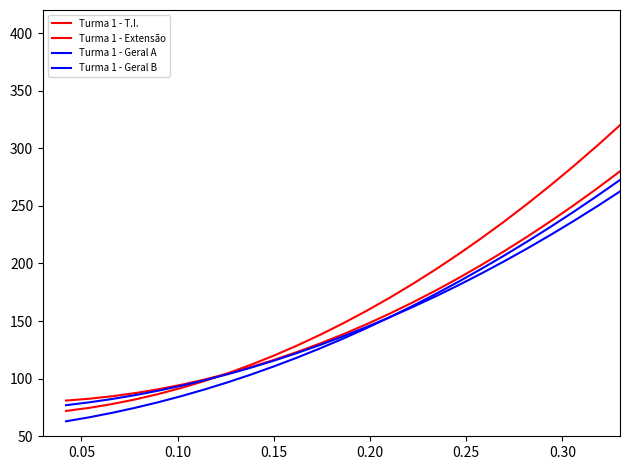

True or false: Turma 1 - Geral B and Turma 1 - Extensão cross at least once.

False